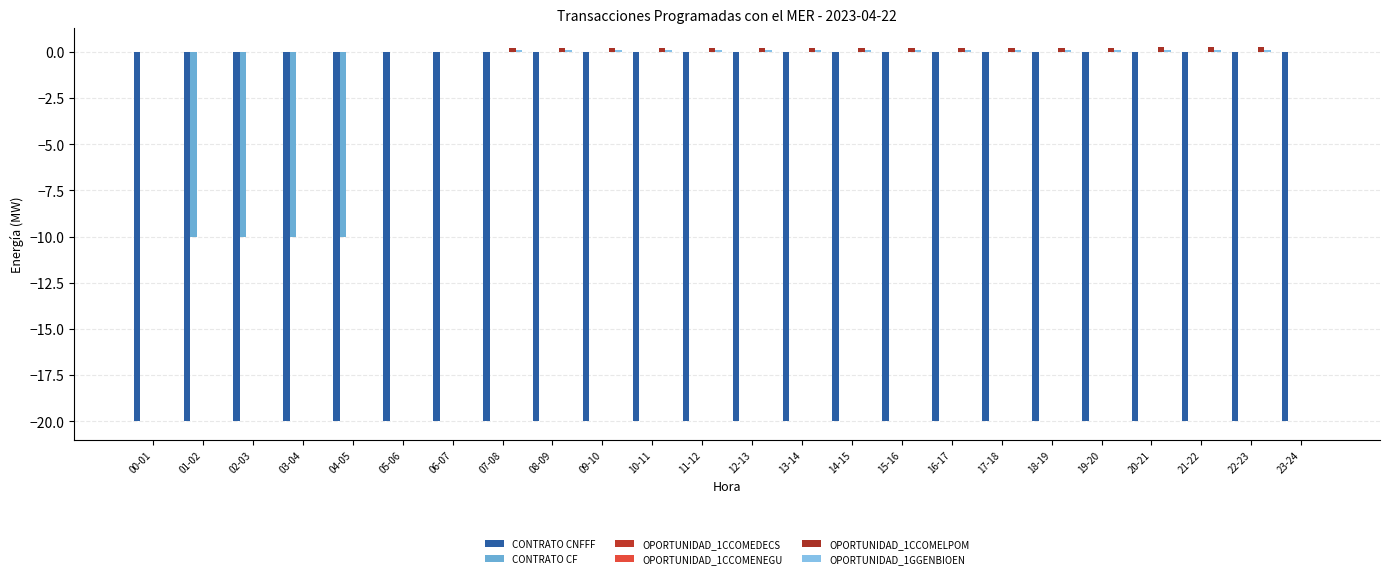

What are all the series names shown in the legend?

CONTRATO CNFFF, CONTRATO CF, OPORTUNIDAD_1CCOMEDECS, OPORTUNIDAD_1CCOMENEGU, OPORTUNIDAD_1CCOMELPOM, OPORTUNIDAD_1GGENBIOEN